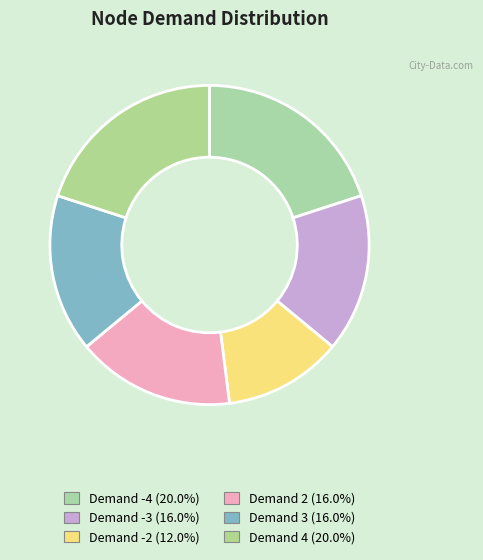

How many segments does this pie chart have?

6